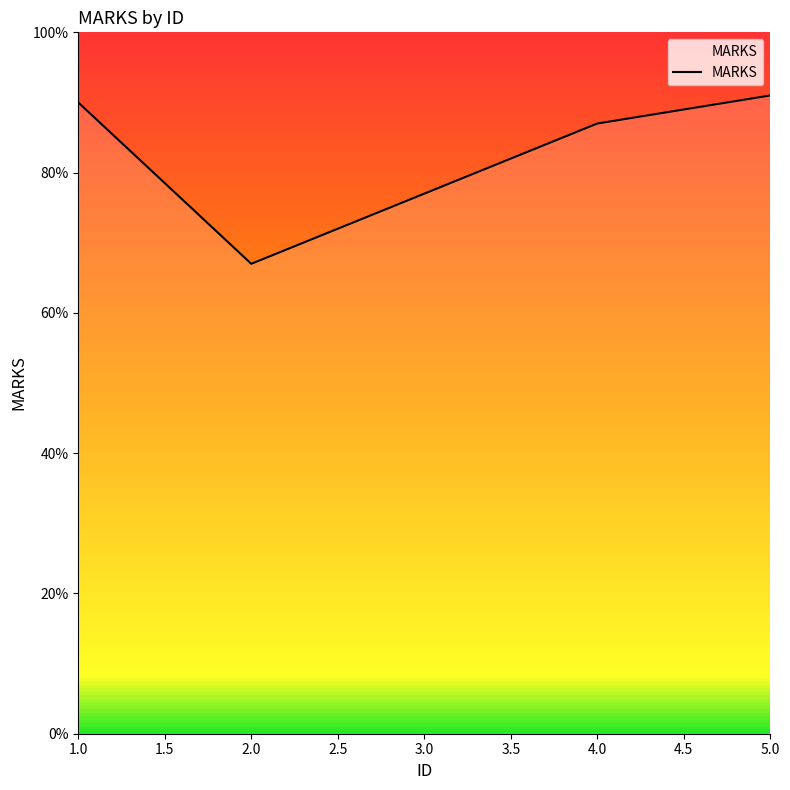

Which has a higher value, 1.0 or 3.0?

1.0